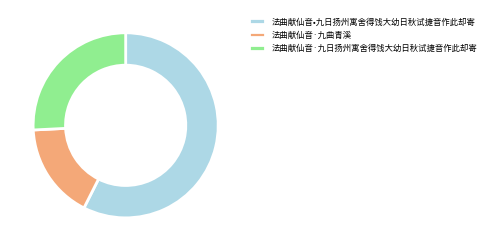

Is there any slice that represents more than half of the pie?

Yes